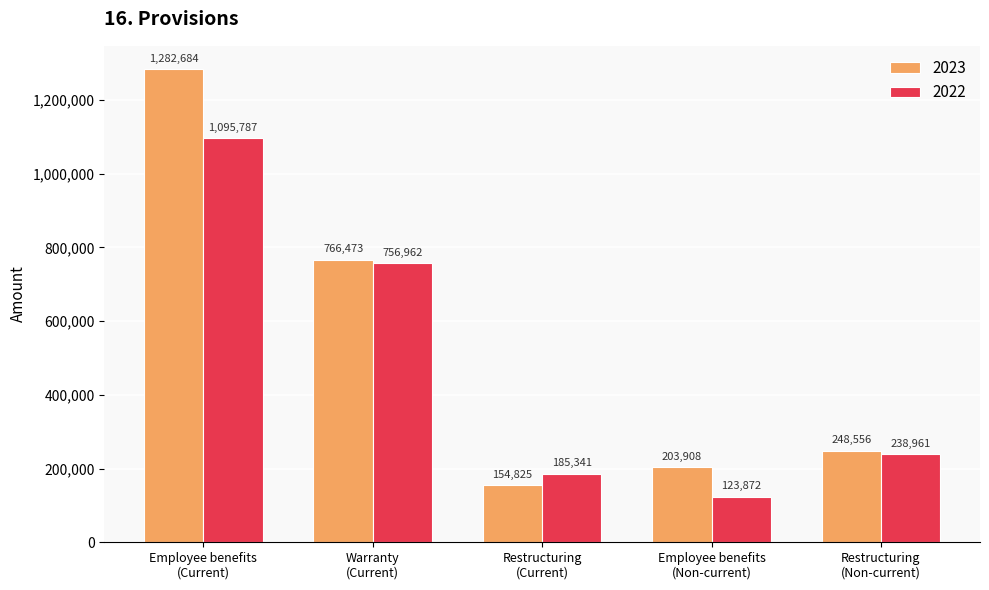

What value does the 2022 series have at Employee benefits
(Non-current), to the nearest 10?

123870